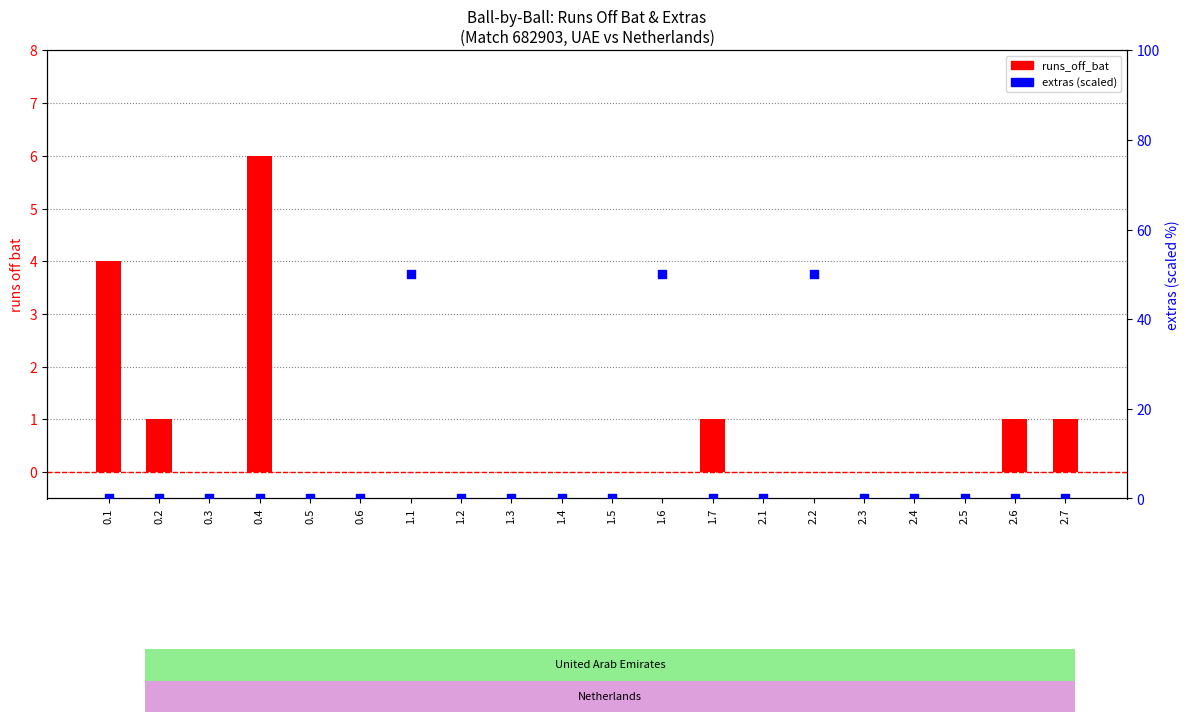

Which series contains the lowest Y value?

runs_off_bat